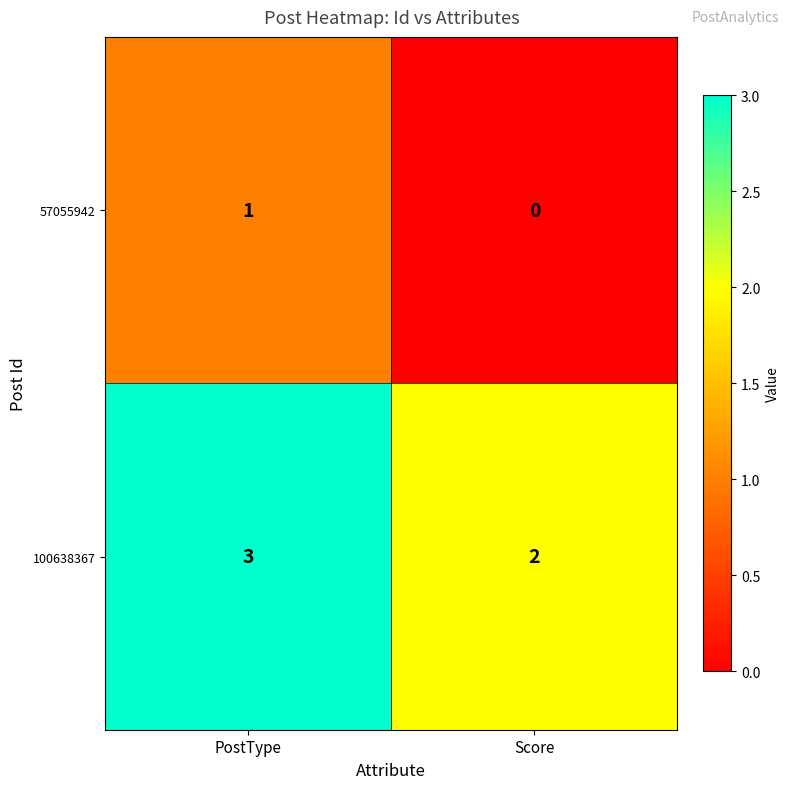

List the series in order of their overall mean, lowest first.

57055942, 100638367